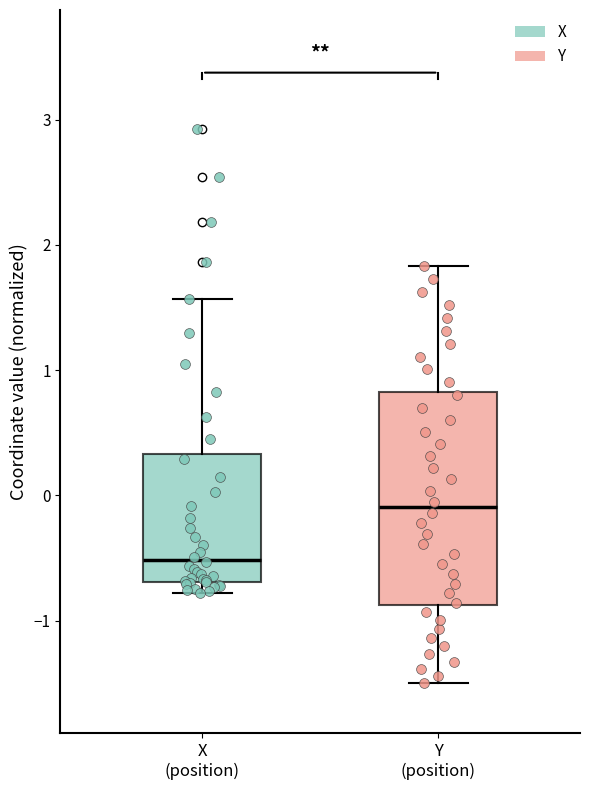

Comparing the boxes themselves (not the whiskers), which one is the tallest?

Y (position)